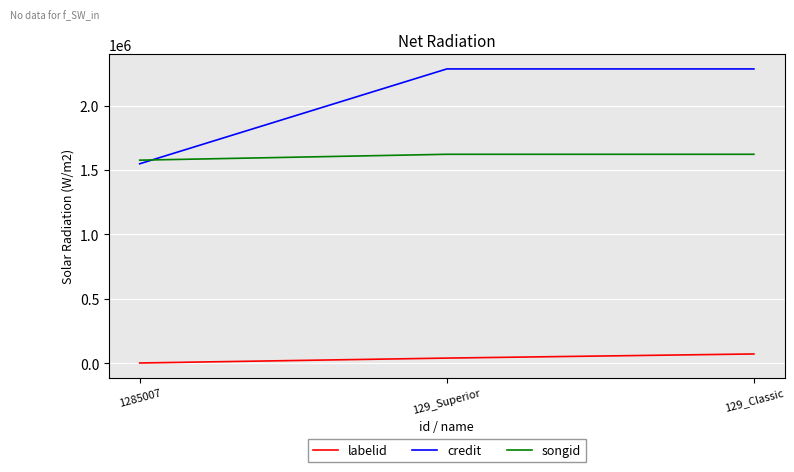

True or false: songid has a value of 1576534 at 1285007.

True